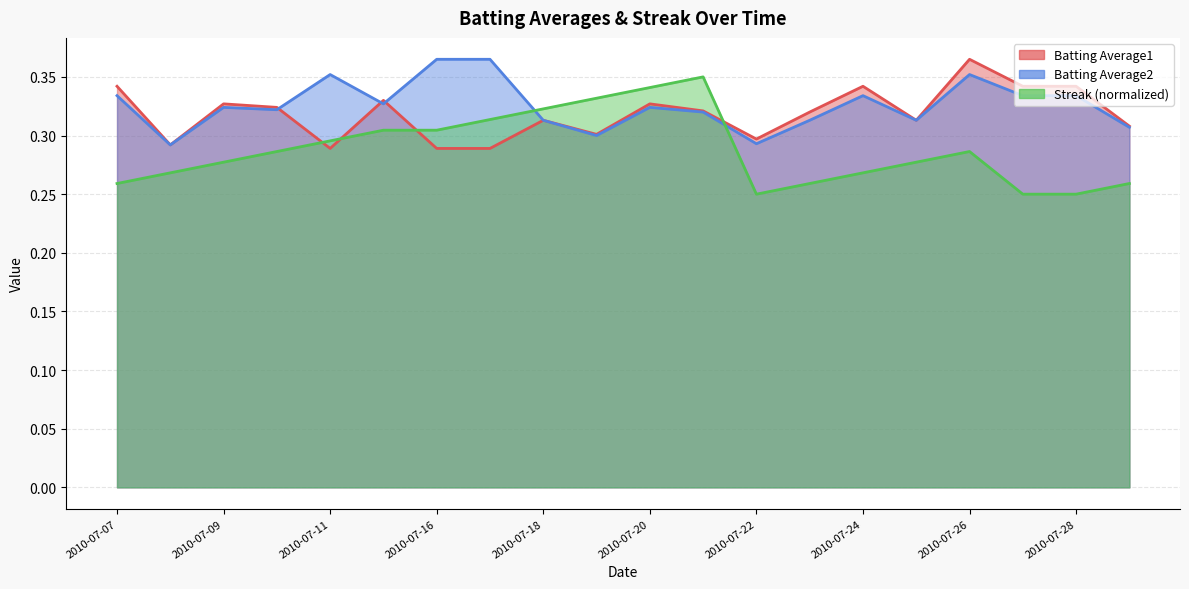

List the series in order of their overall mean, highest first.

Batting Average2, Batting Average1, Streak